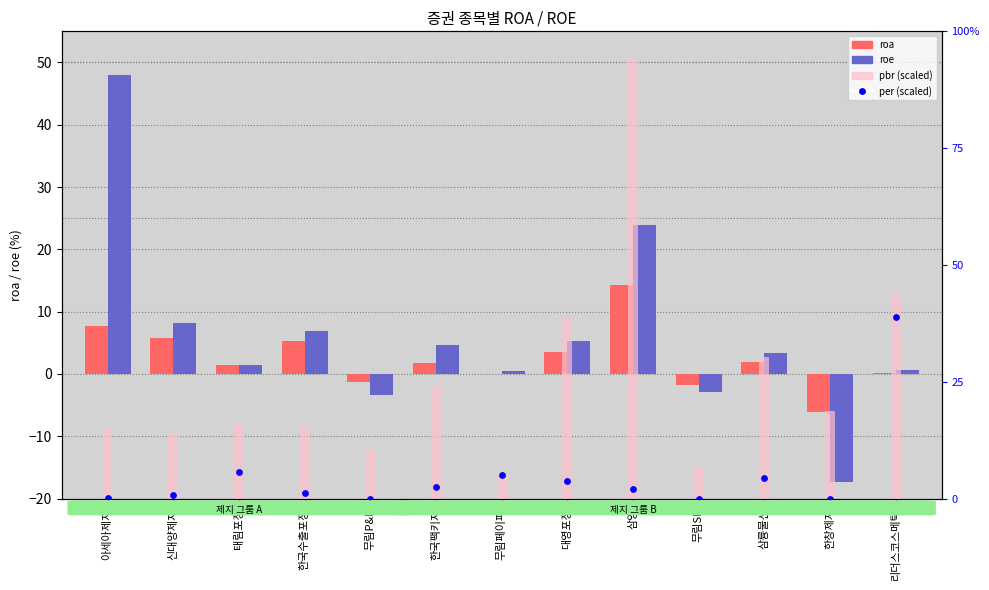

Which series reaches the maximum Y coordinate?

pbr (scaled)